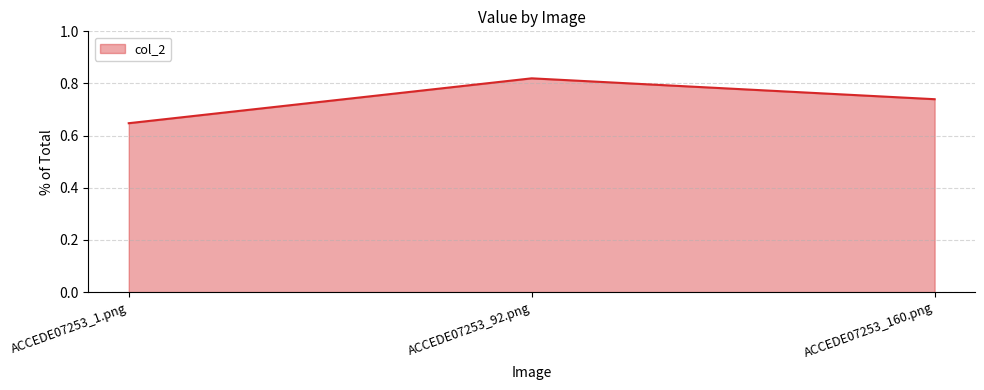

Which label corresponds to the smallest value in the chart?

ACCEDE07253_1.png